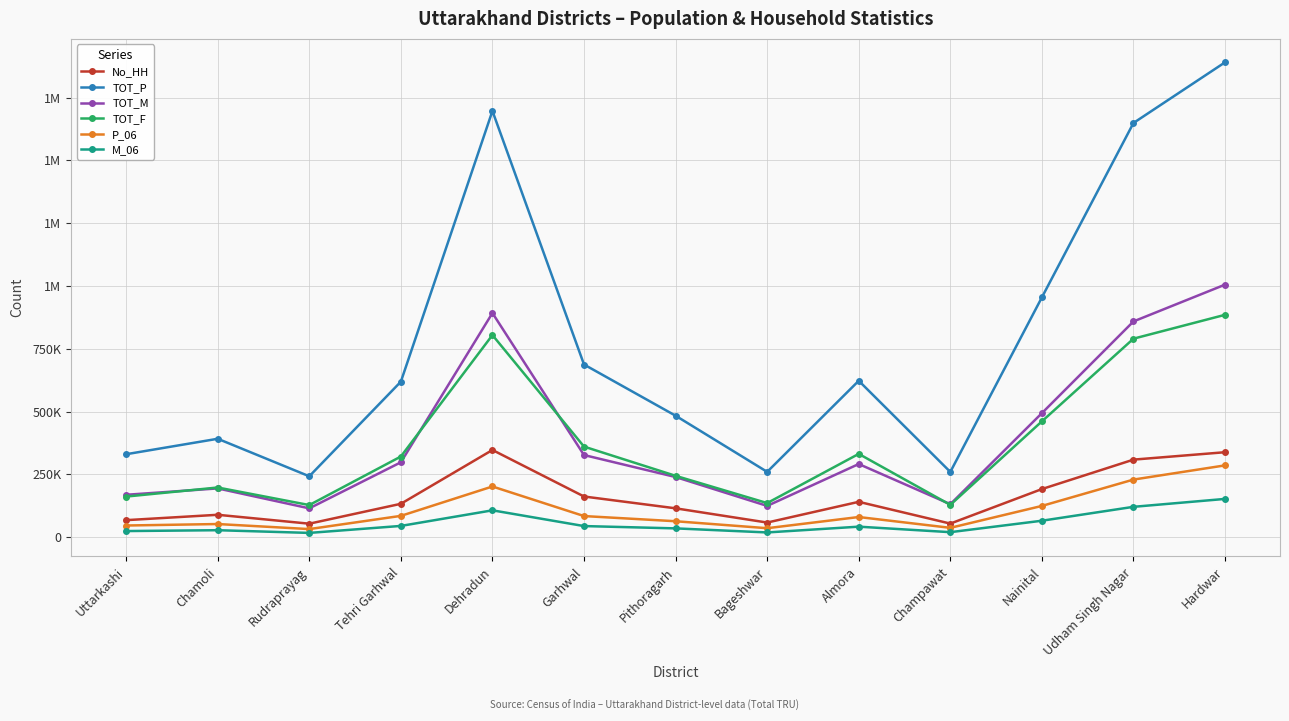

What is the label of the 1st point from the left?

Uttarkashi